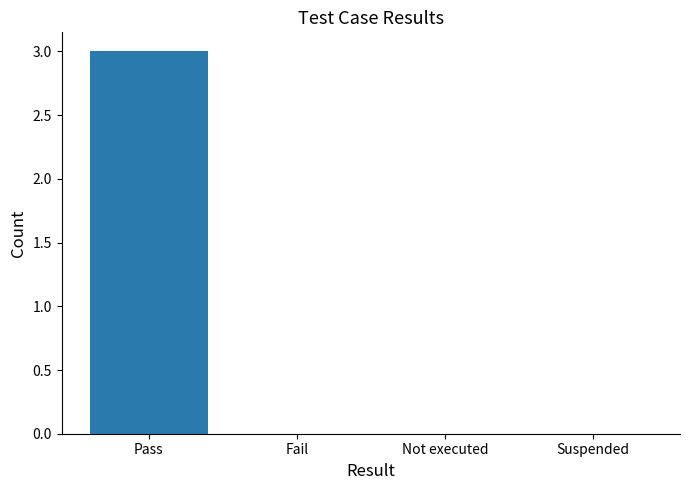

What is the maximum value shown in the chart?

3